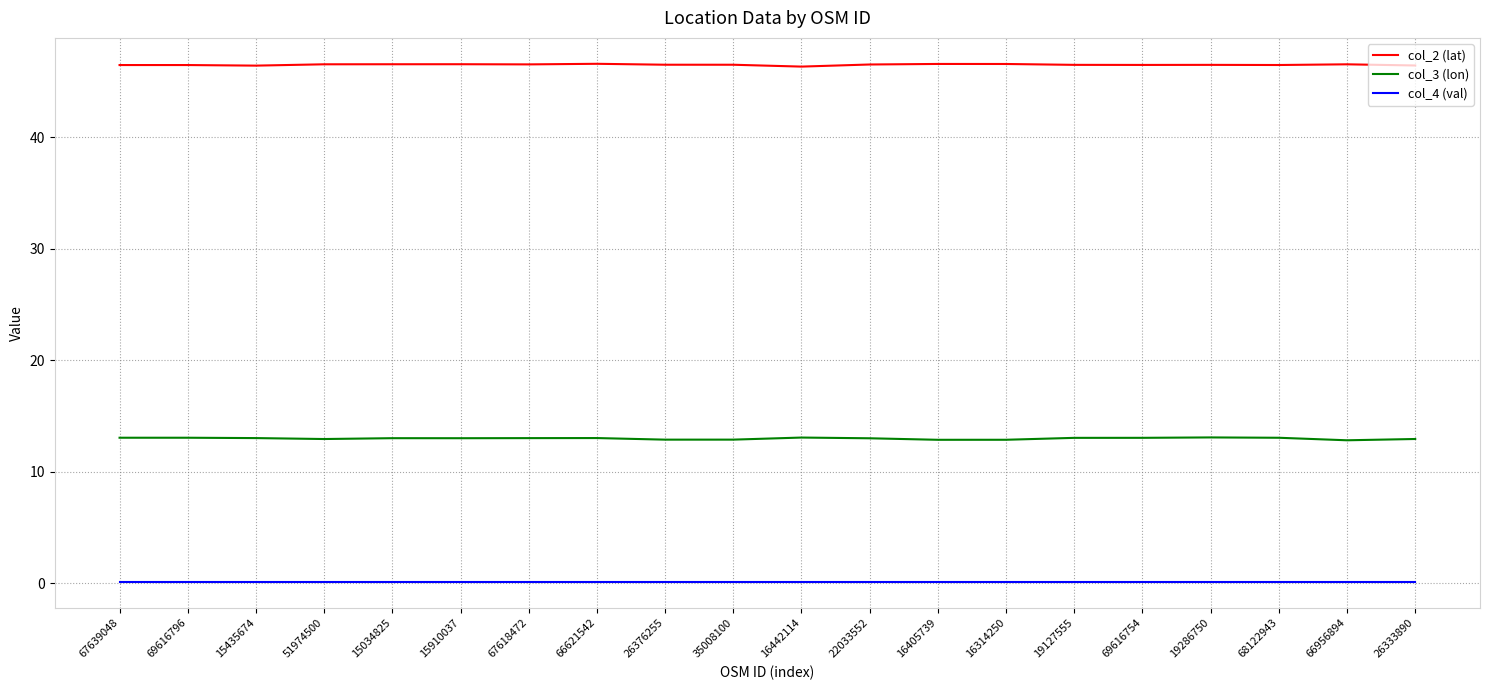

True or false: col_2 (lat) and col_3 (lon) intersect in this chart.

False